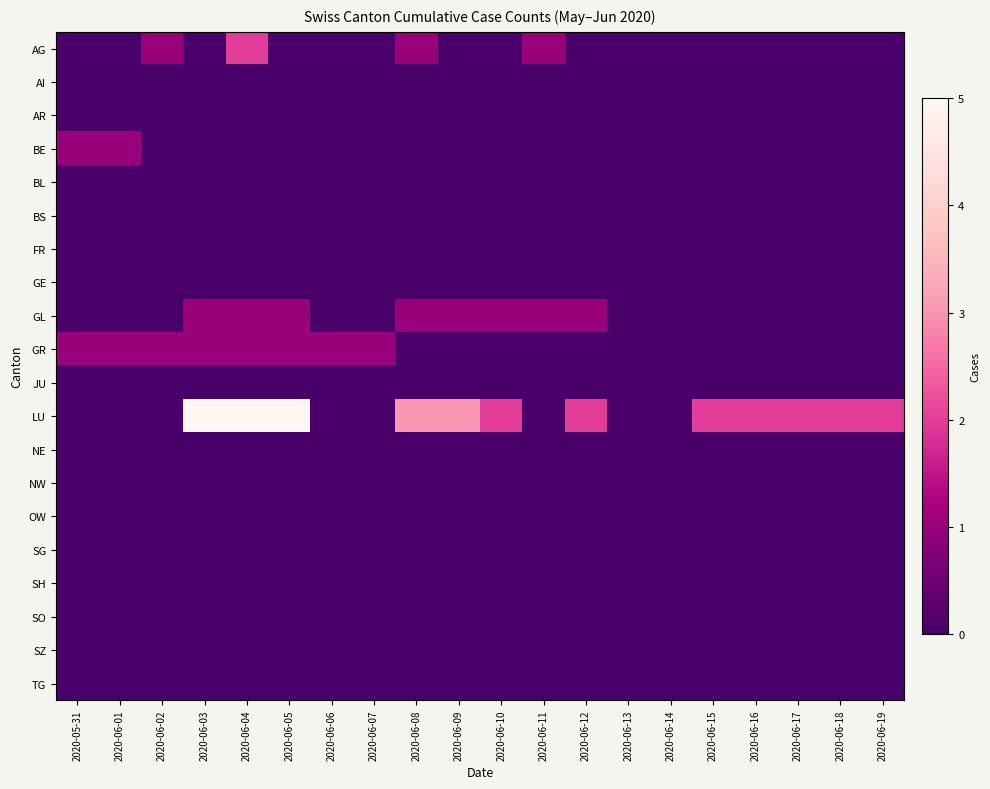

Which series changed the most between 2020-06-09 and 2020-06-11?

LU